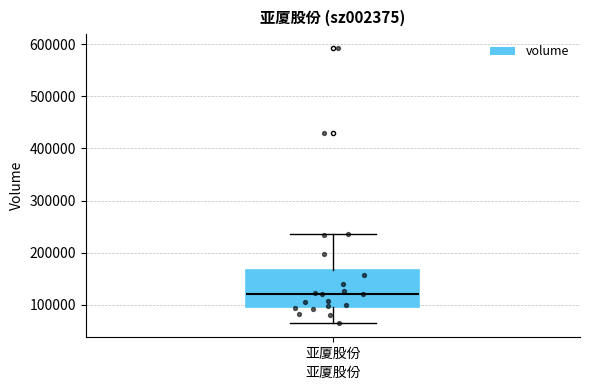

Transcribe this box plot: give where the median line is, the range the box spans, and where the two whiskers end, as read against the y-axis. The values are not printed on the chart, so give them approximately, as read against the axis.

median 120000, box 100000 to 170000, whiskers 70000 to 240000